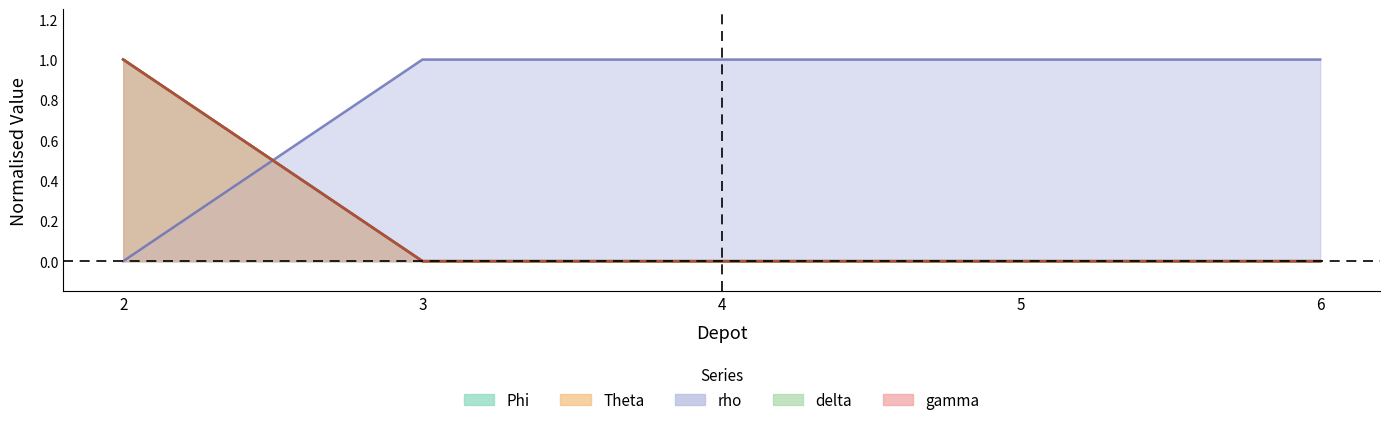

How many values in the rho series are below 1?

1